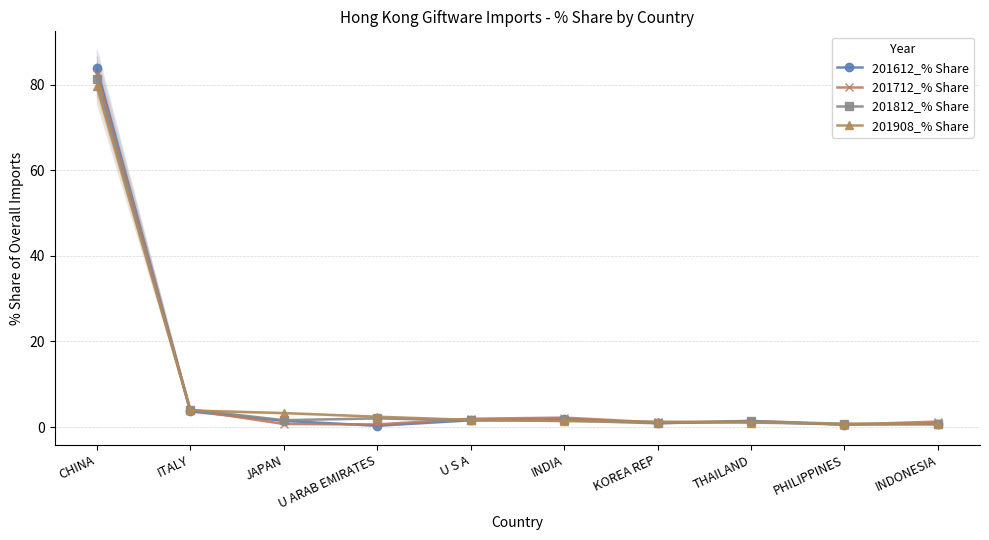

True or false: 201812_% Share has a value of 0.8 at PHILIPPINES.

True